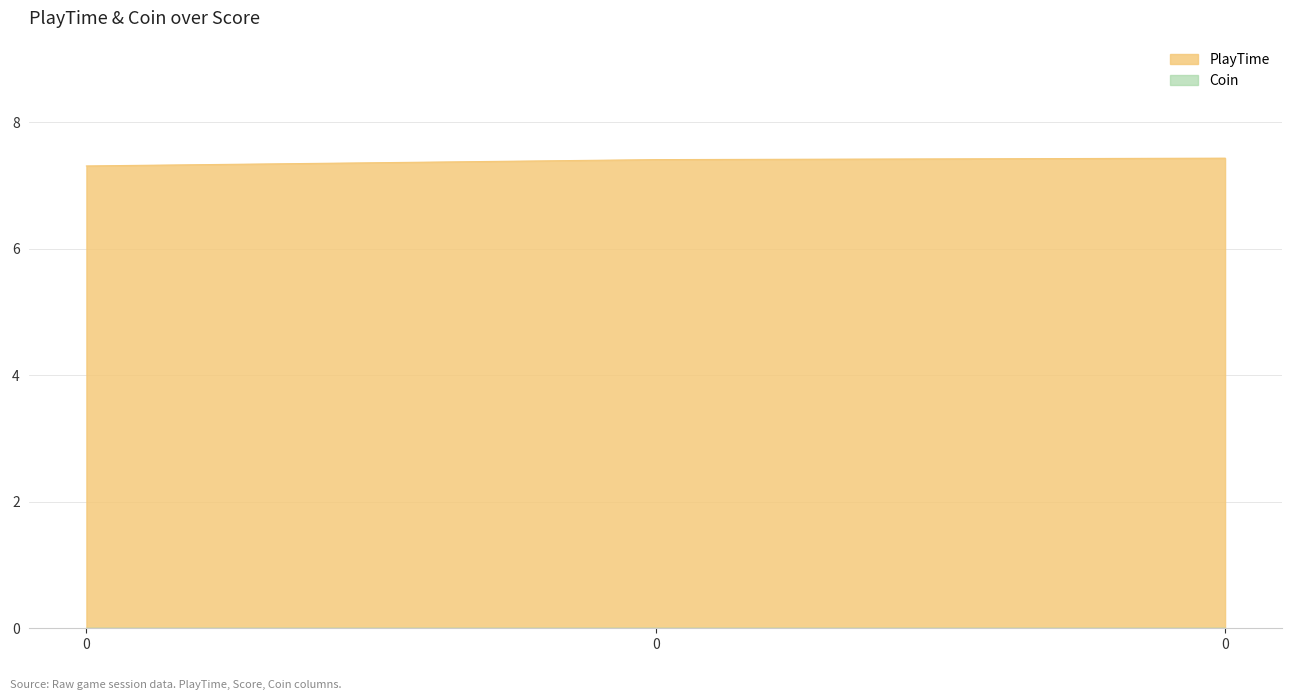

Approximately how many times larger is the value at 0 compared to 0?

1.0